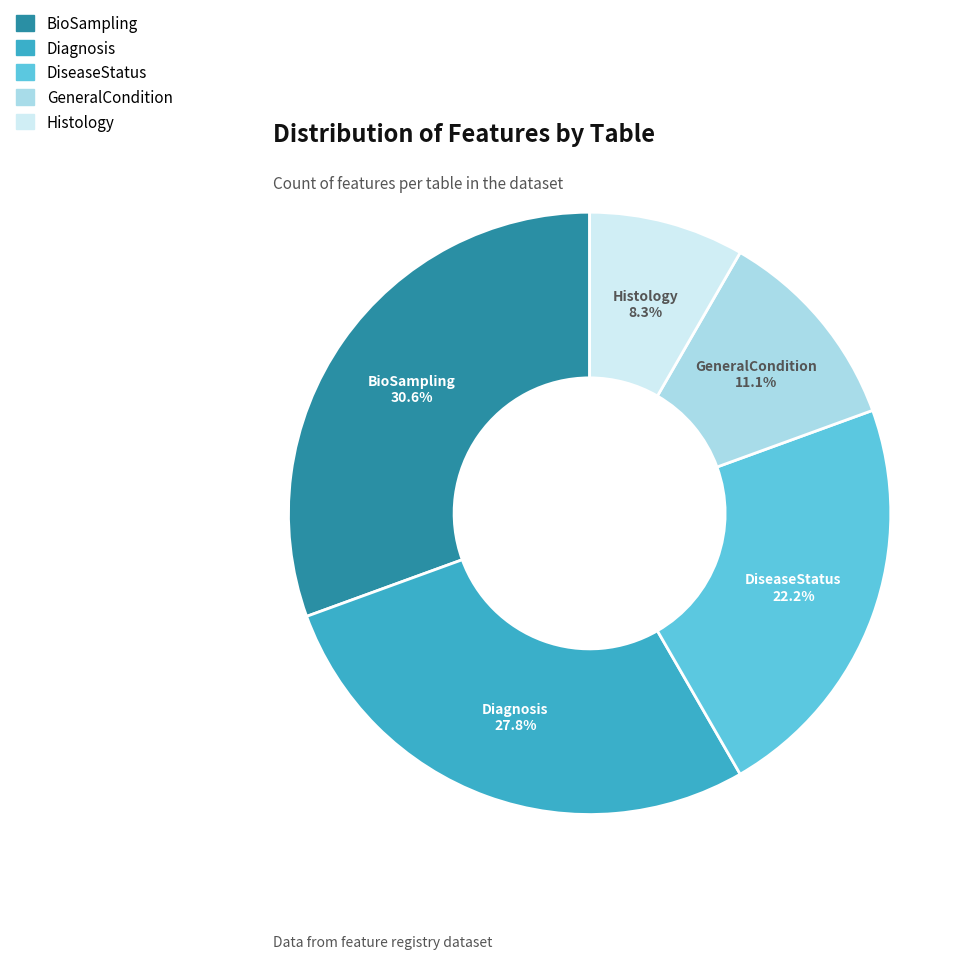

Is it true that DiseaseStatus is 16% of the pie?

False